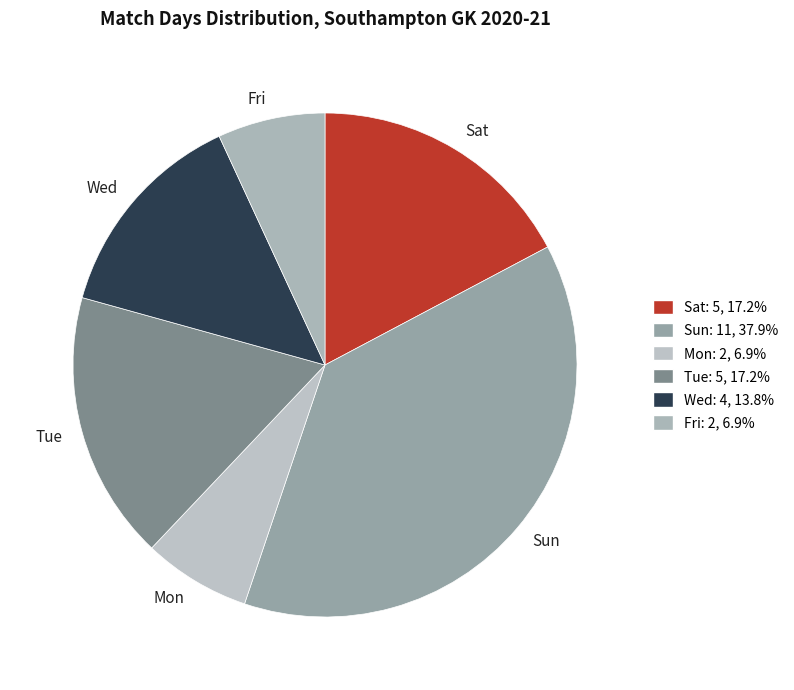

What is the ratio of the value at Fri to the value at Tue?

0.4